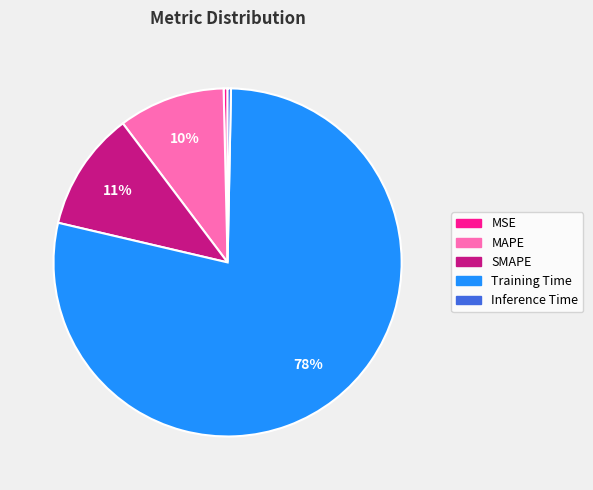

Which has a higher value, SMAPE or MSE?

SMAPE